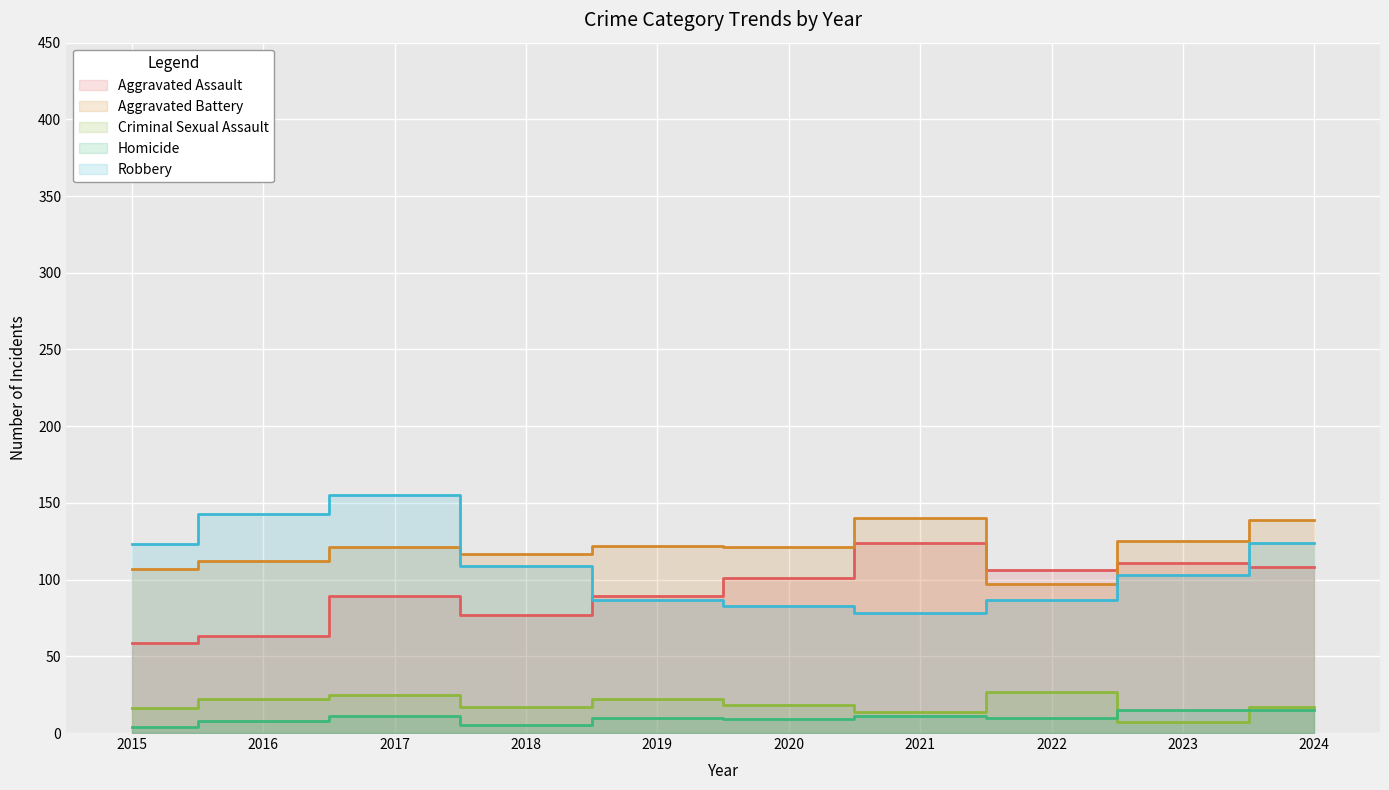

The value of Aggravated Assault at 2023 is 111. True or false?

True